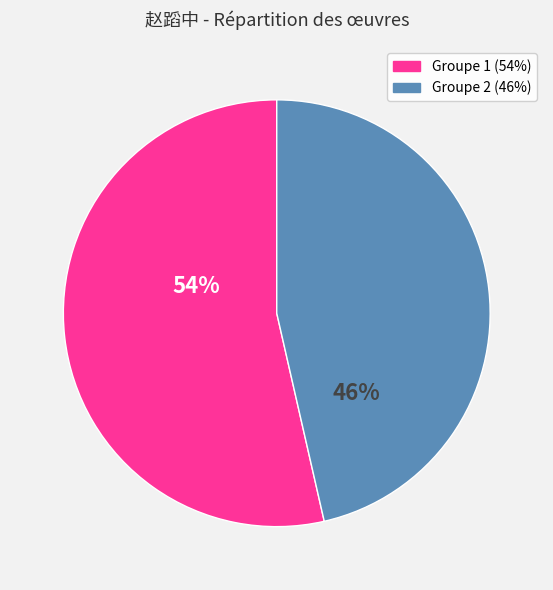

Does any single category account for the majority?

Yes